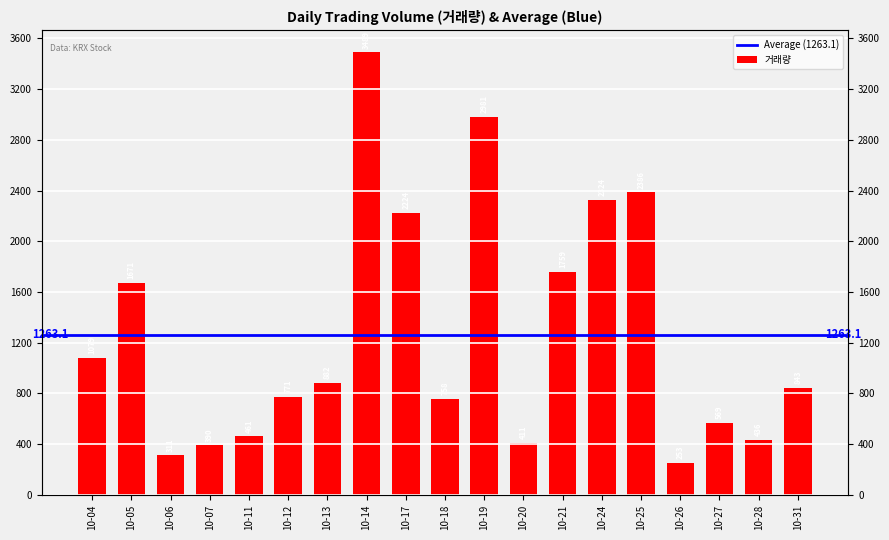

What is the difference between the second highest and minimum values?

2728